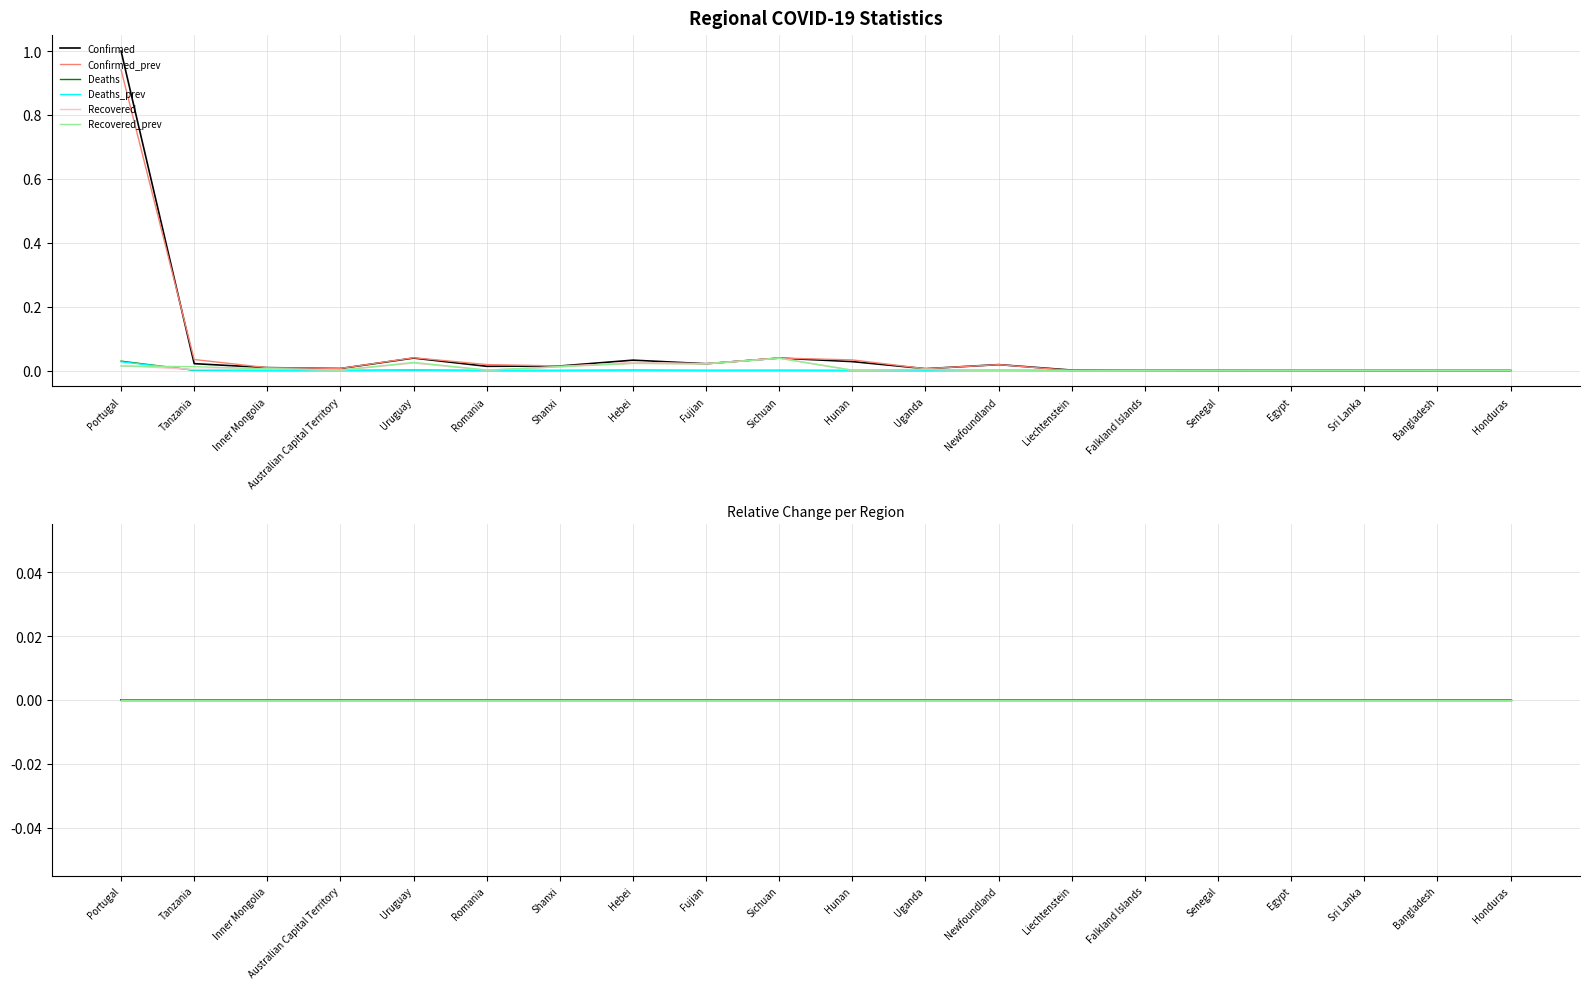

True or false: Deaths has a value of 0.0 at Egypt.

True